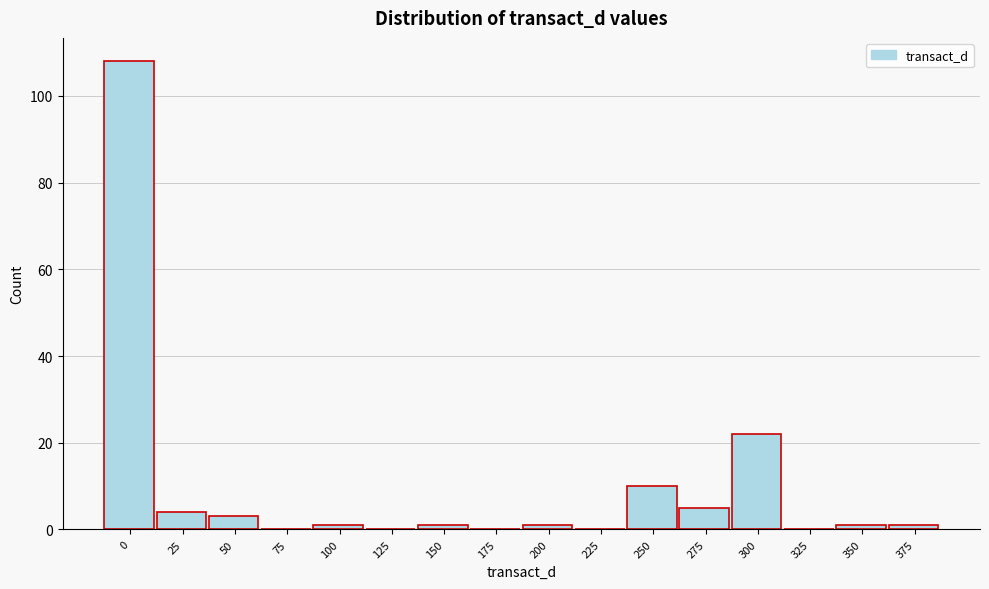

Reading right to left, list all the values displayed in this chart.

375=1	350=1	325=0	300=22	275=5	250=10	225=0	200=1	175=0	150=1	125=0	100=1	75=0	50=3	25=4	0=108